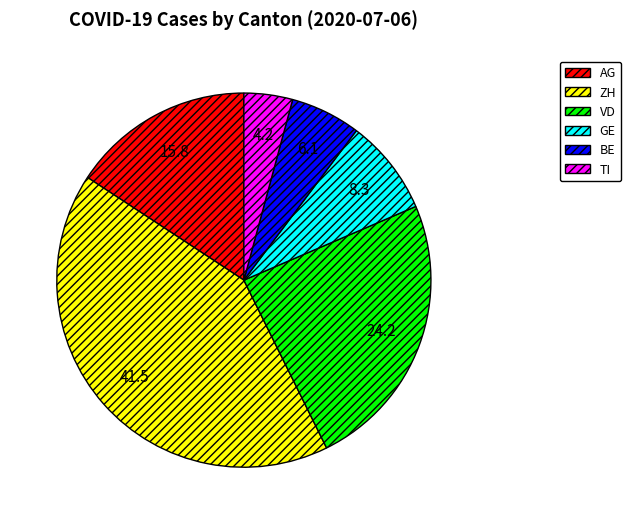

Which category has the smallest portion of the pie?

TI